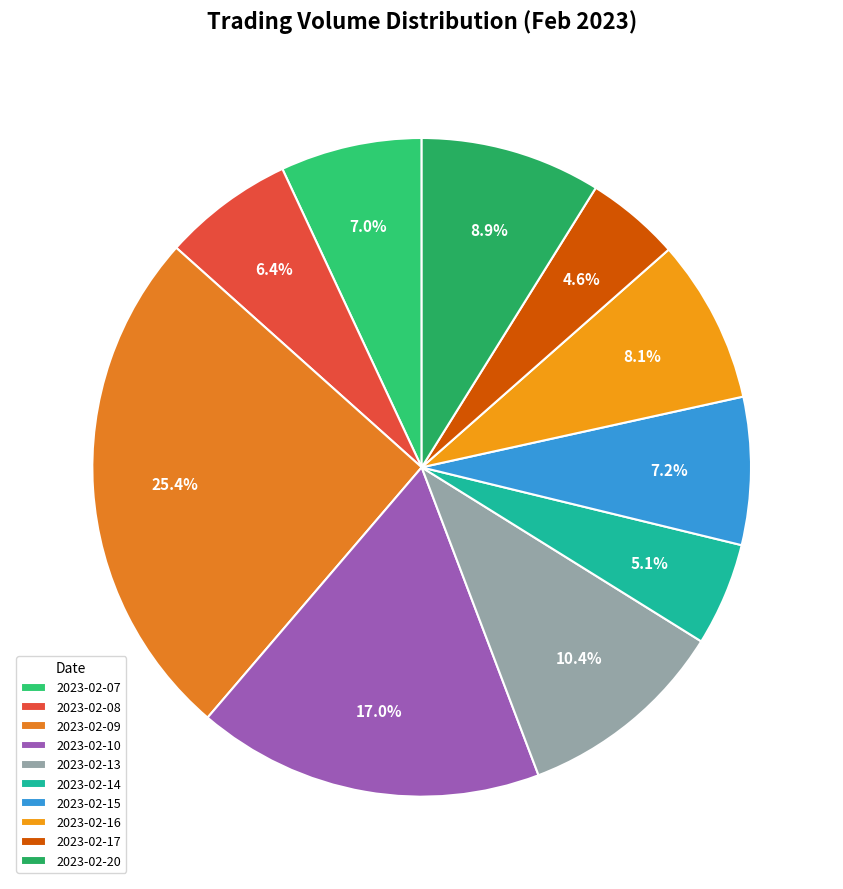

True or false: 2023-02-10 accounts for 17% of the total.

True